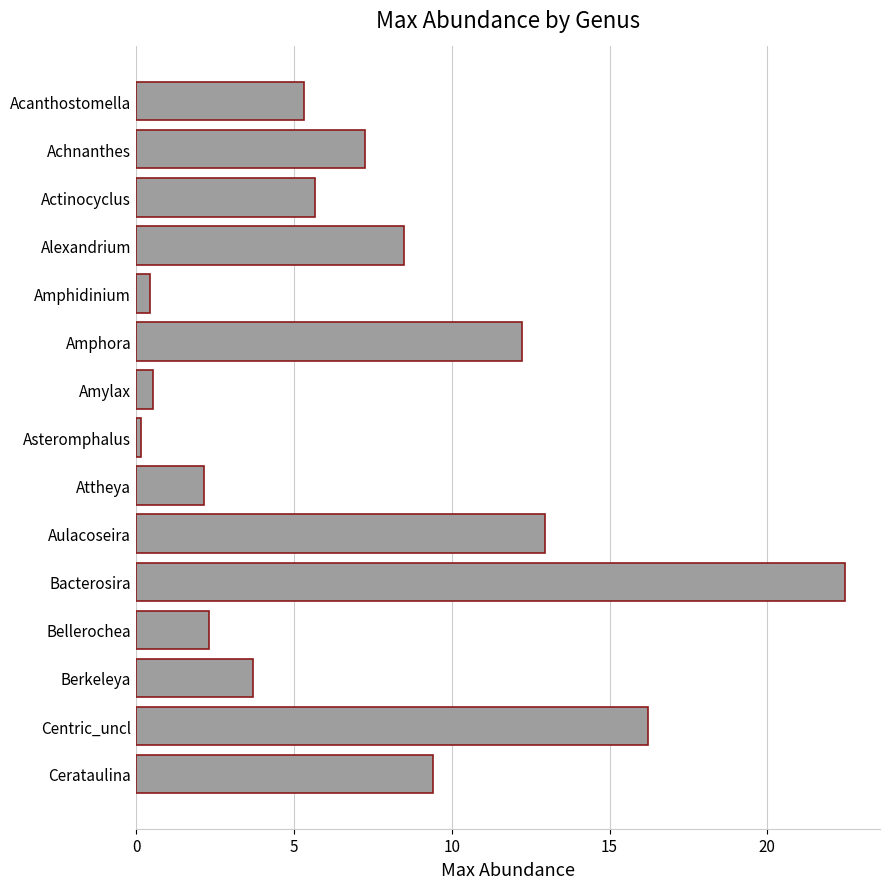

Which label corresponds to the smallest value in the chart?

Asteromphalus